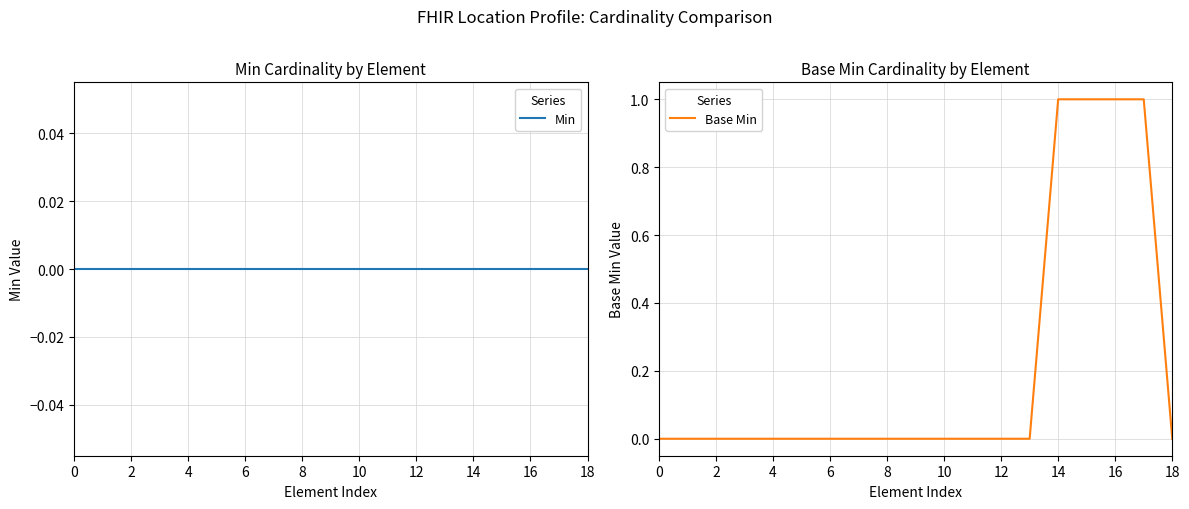

True or false: Base Min and Min intersect in this chart.

False